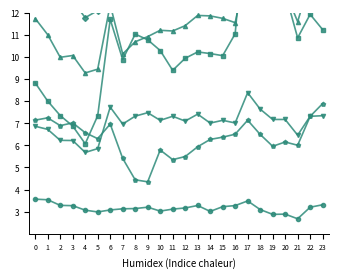

What is the smallest value displayed?

2.7